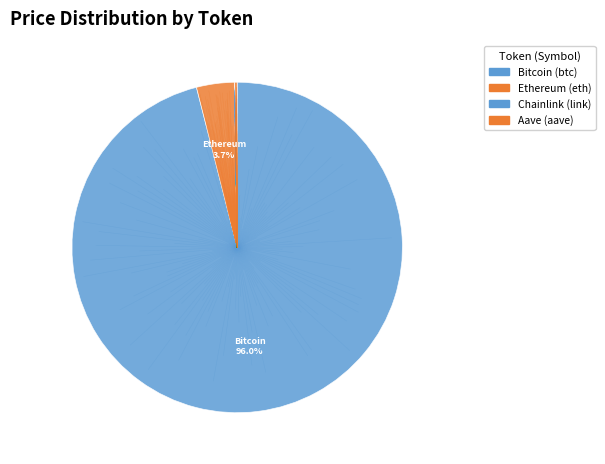

What is the change in value from Chainlink to Aave?

+272.7